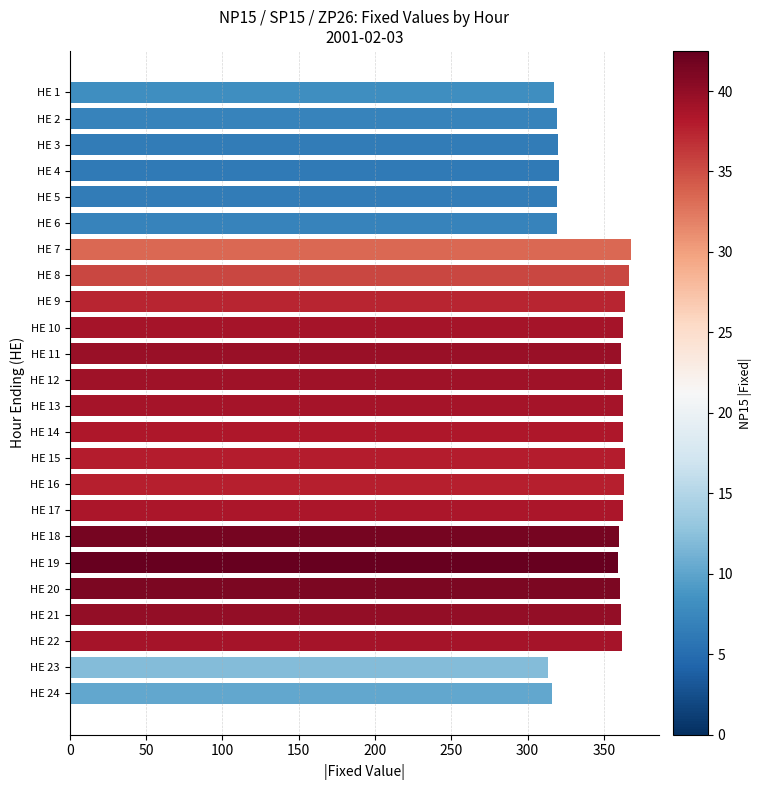

Does the chart contain any negative values?

No